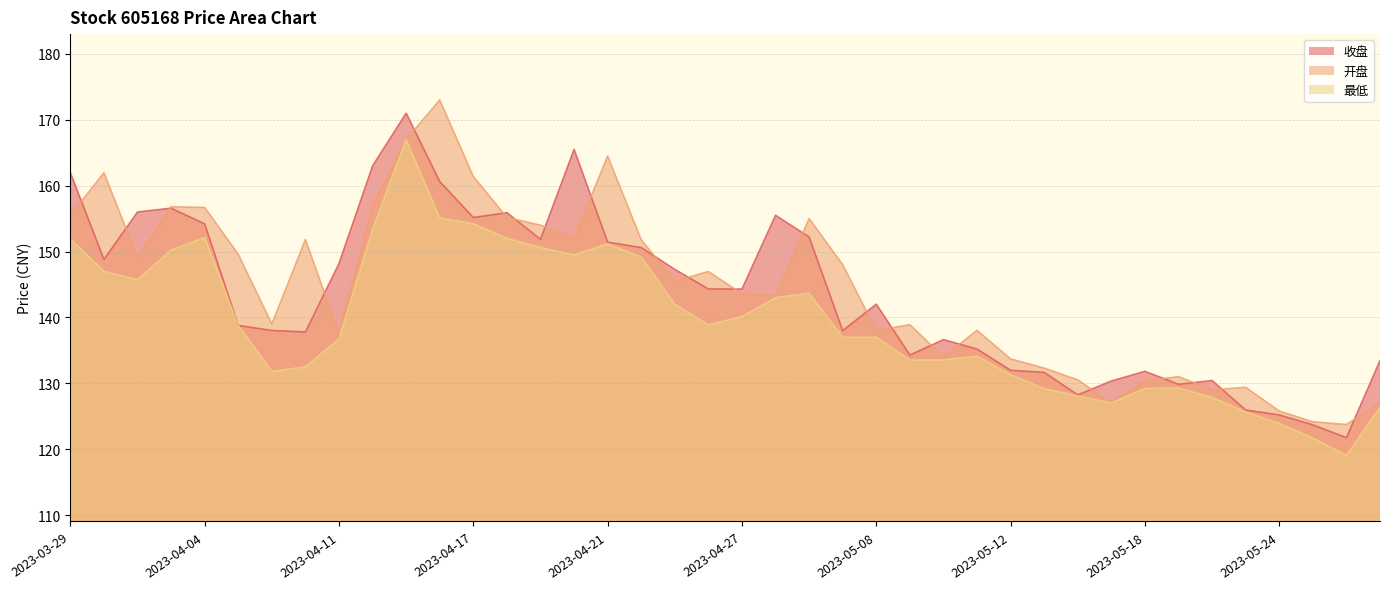

Reading left to right, extract all data points from this chart.

收盘: 161.9	148.8	156.0	156.6	154.2	138.8	138.0	137.8	148.2	163.0	171.0	160.6	155.2	155.9	151.8	165.5	151.4	150.6	147.3	144.3	144.3	155.5	152.2	138.0	142.0	134.3	136.6	135.2	132.0	131.7	128.2	130.3	131.8	129.8	130.4	126.0	125.2	123.7	121.7	133.4
开盘: 155.5	161.9	149.1	156.8	156.7	149.6	139.0	151.8	137.5	157.0	167.0	173.0	161.4	155.2	154.0	152.0	164.5	151.8	145.5	147.0	143.6	143.3	155.0	148.0	138.0	138.9	134.0	138.0	133.7	132.3	130.5	127.0	130.4	131.0	129.0	129.4	125.8	124.2	123.7	127.0
最低: 151.9	147.0	145.7	150.2	152.1	138.8	131.8	132.5	136.8	153.4	167.0	155.1	154.2	152.0	150.6	149.5	151.2	149.2	142.0	138.9	140.1	143.0	143.7	137.0	137.0	133.5	133.5	134.1	131.3	129.2	128.1	127.0	129.2	129.3	127.9	125.7	123.9	121.7	119.0	126.4